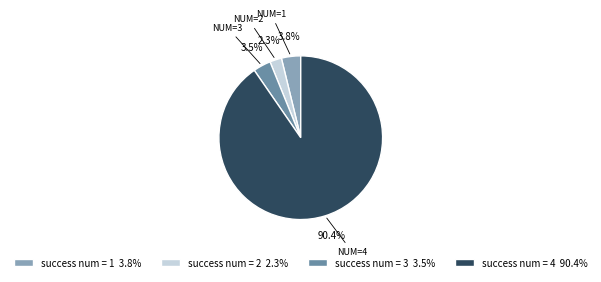

How many segments does this pie chart have?

4